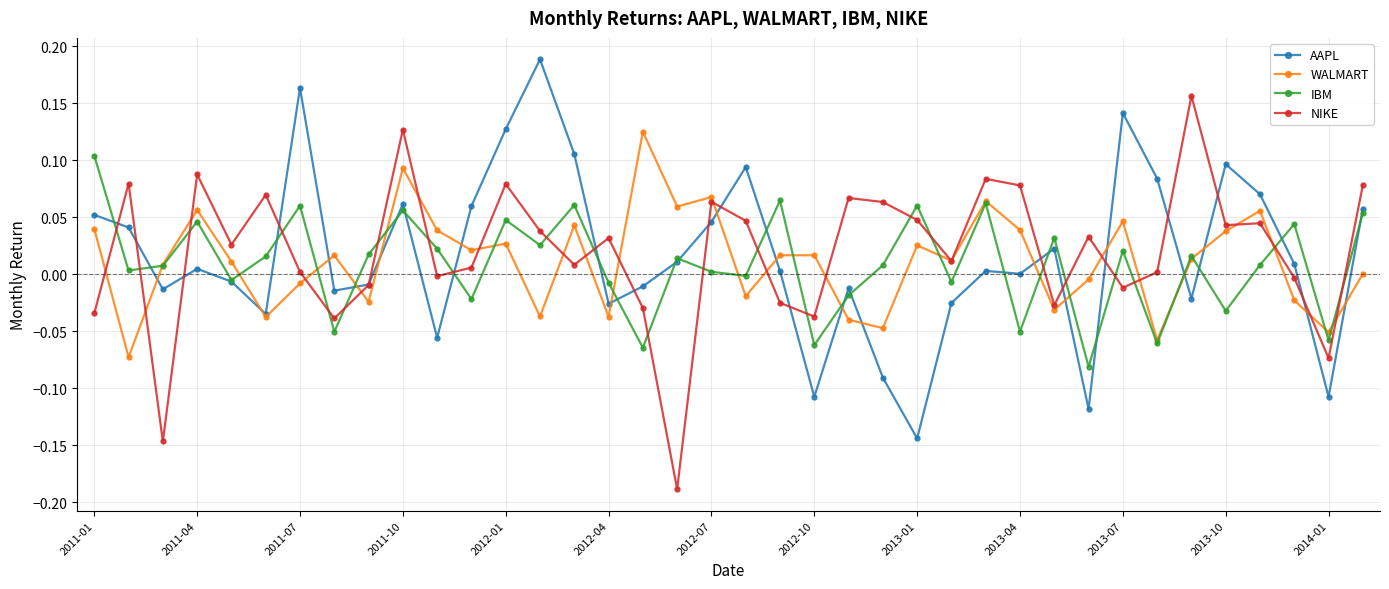

True or false: IBM has more than 1 interior local peaks.

True